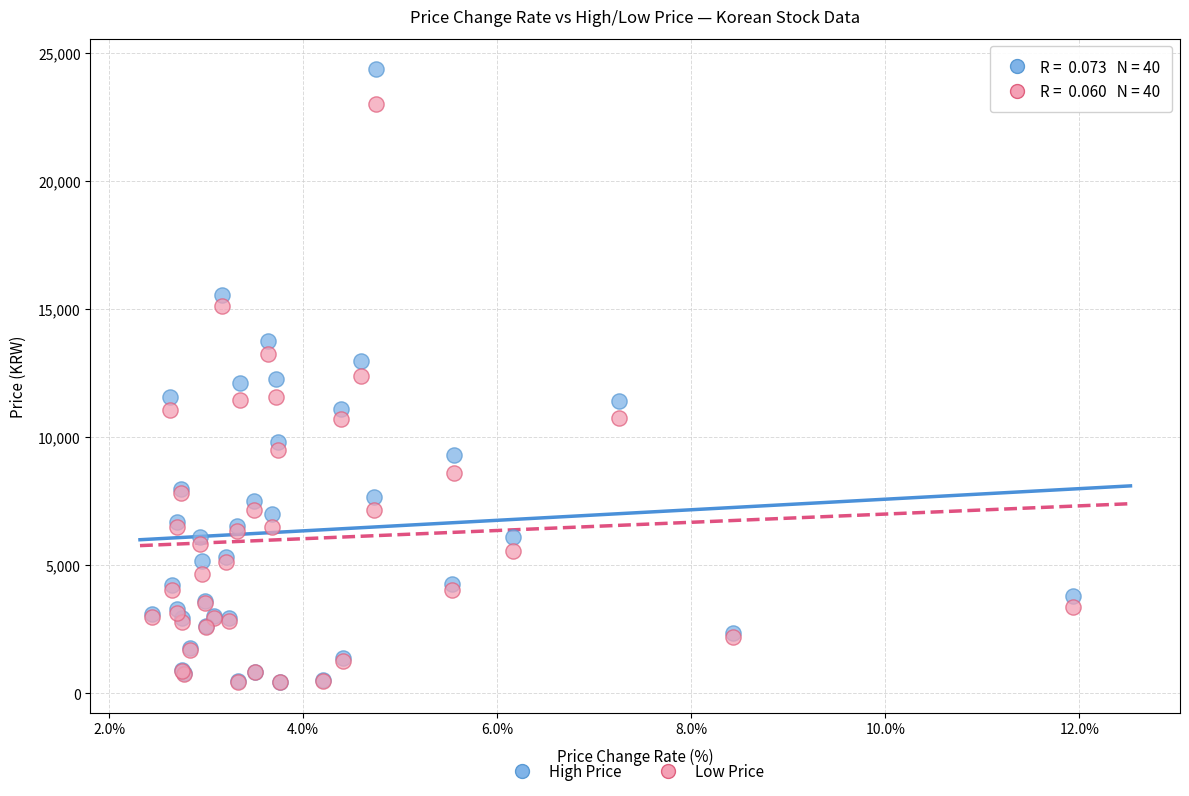

Which series contains the highest Y value?

High Price